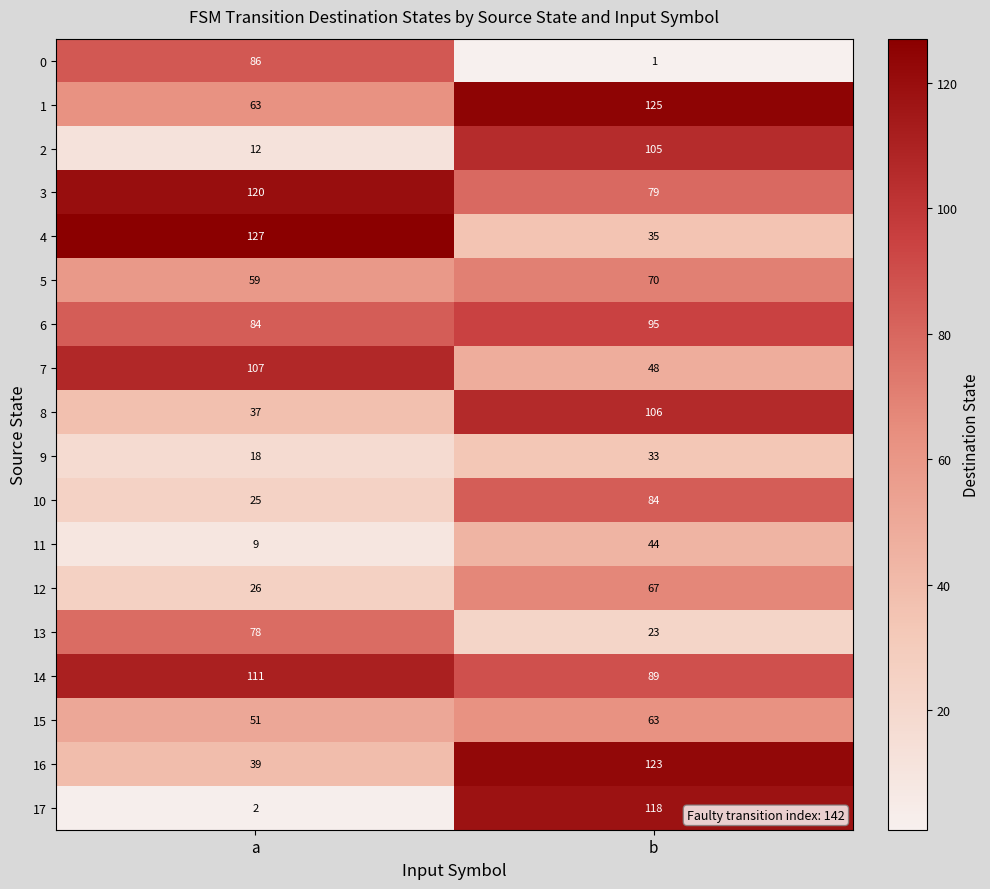

What is the average value of the 6 series?

90